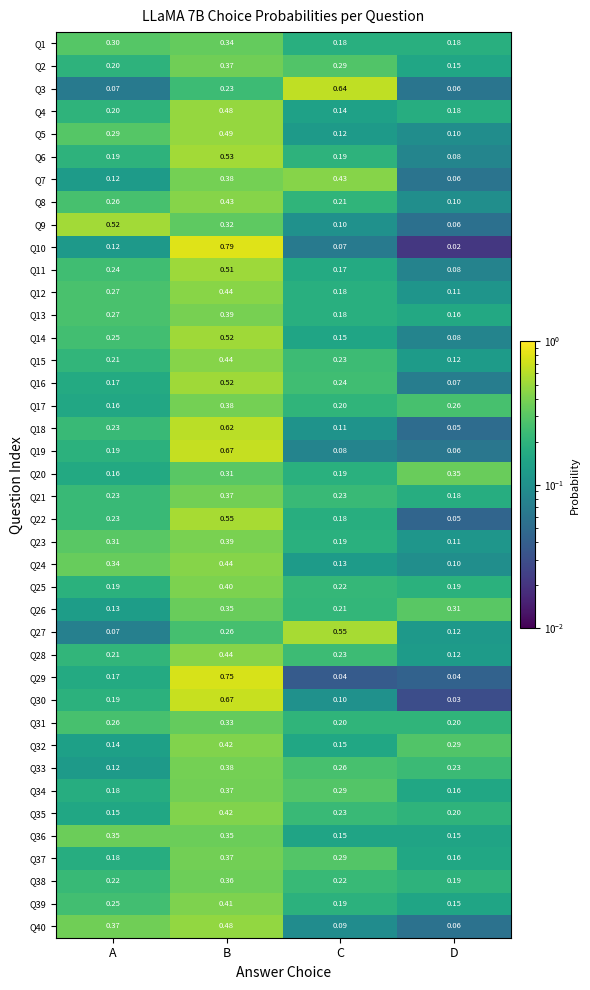

At how many categories does at least one series exceed 0?

4